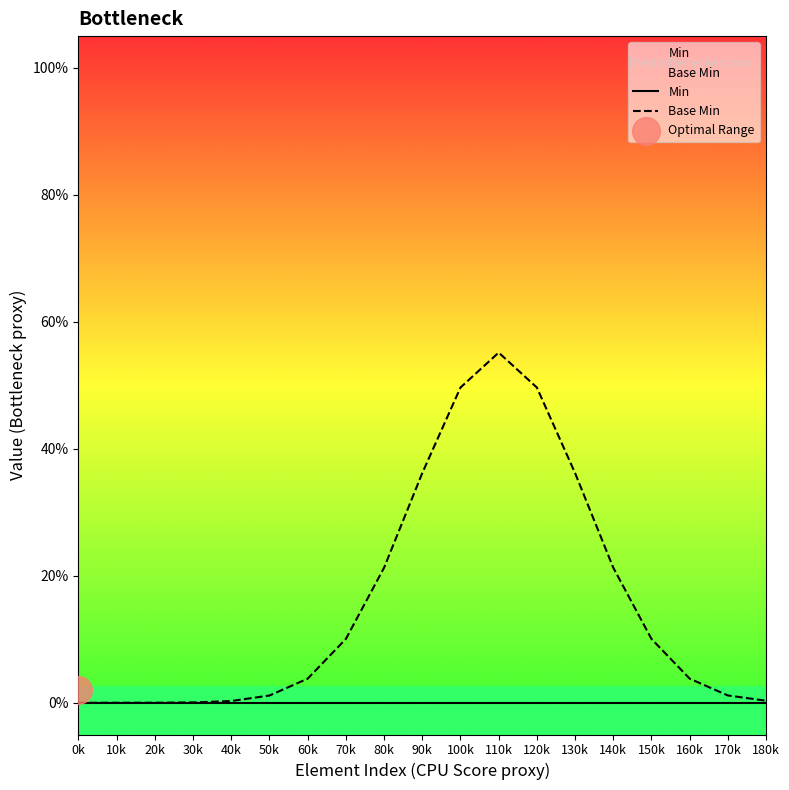

At which category is the sum across all series the highest?

110k